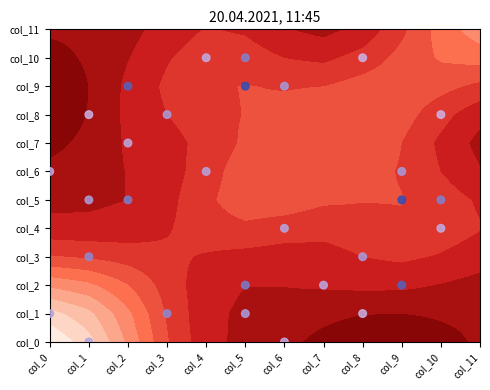

What is the average value?

5